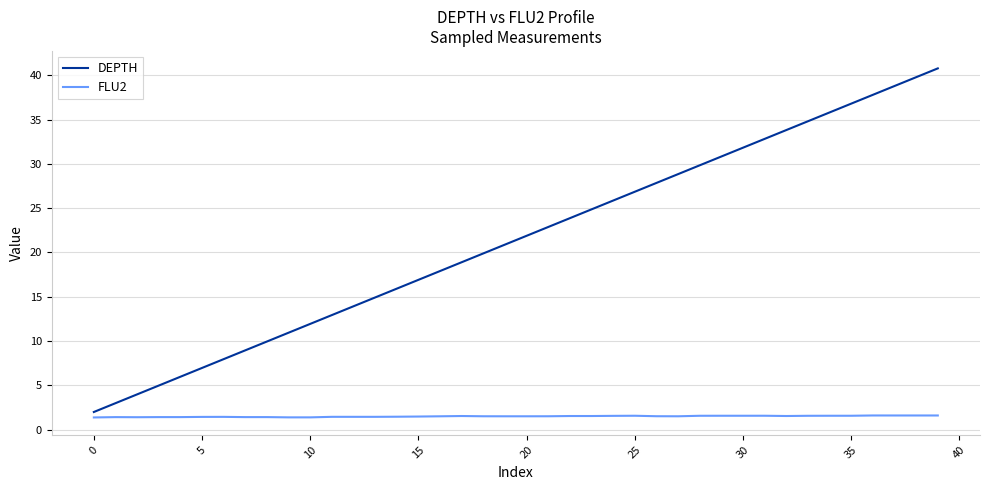

What is the greatest value displayed?

40.8